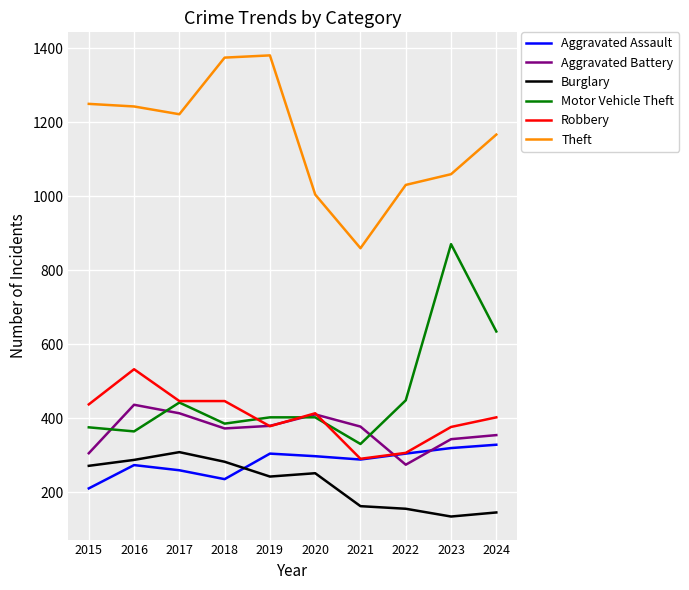

Where is Motor Vehicle Theft nearest to the value 601?

2024